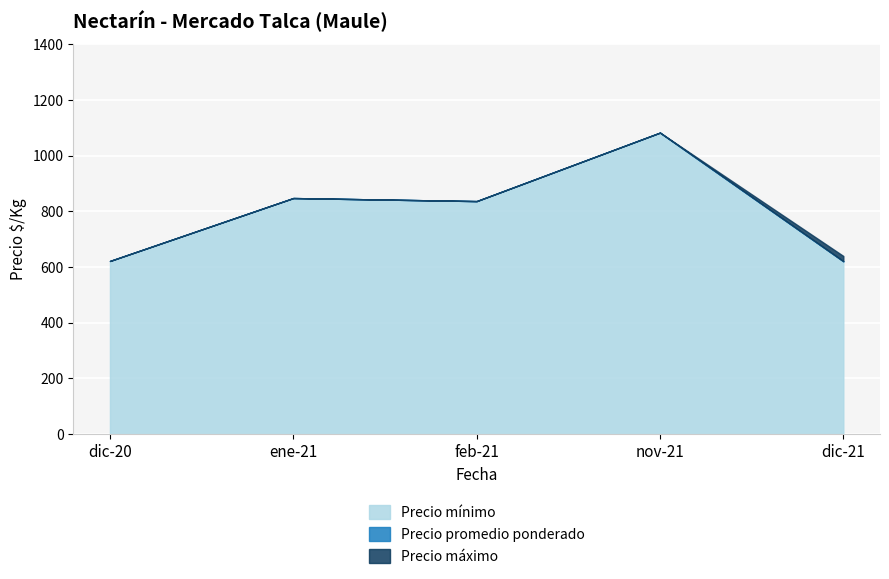

How many distinct data groups are displayed?

4